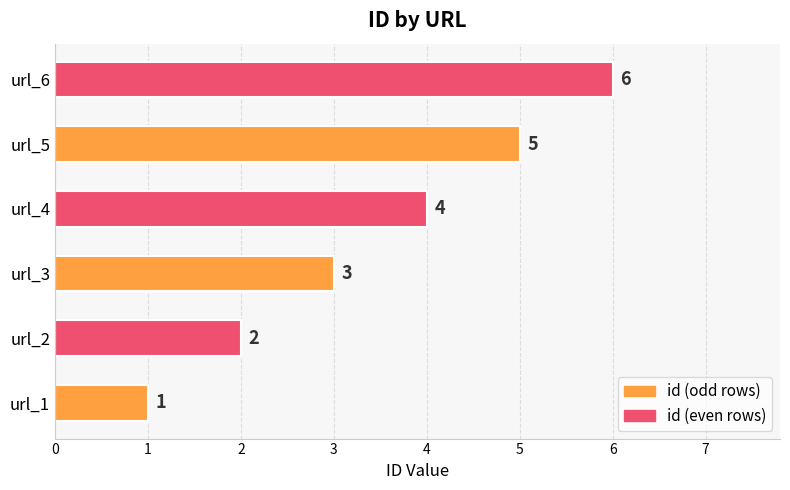

Rank the categories by value from lowest to highest.

url_1, url_2, url_3, url_4, url_5, url_6